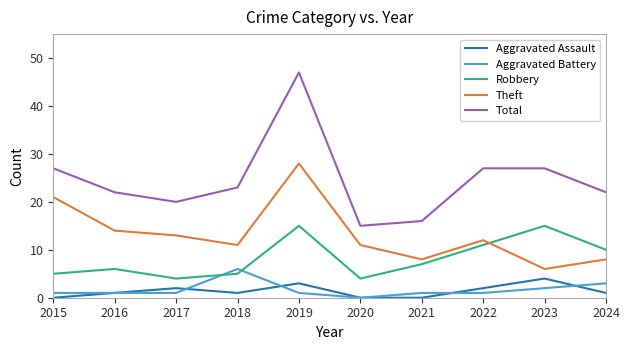

Where does the Theft series first go above 12?

2015